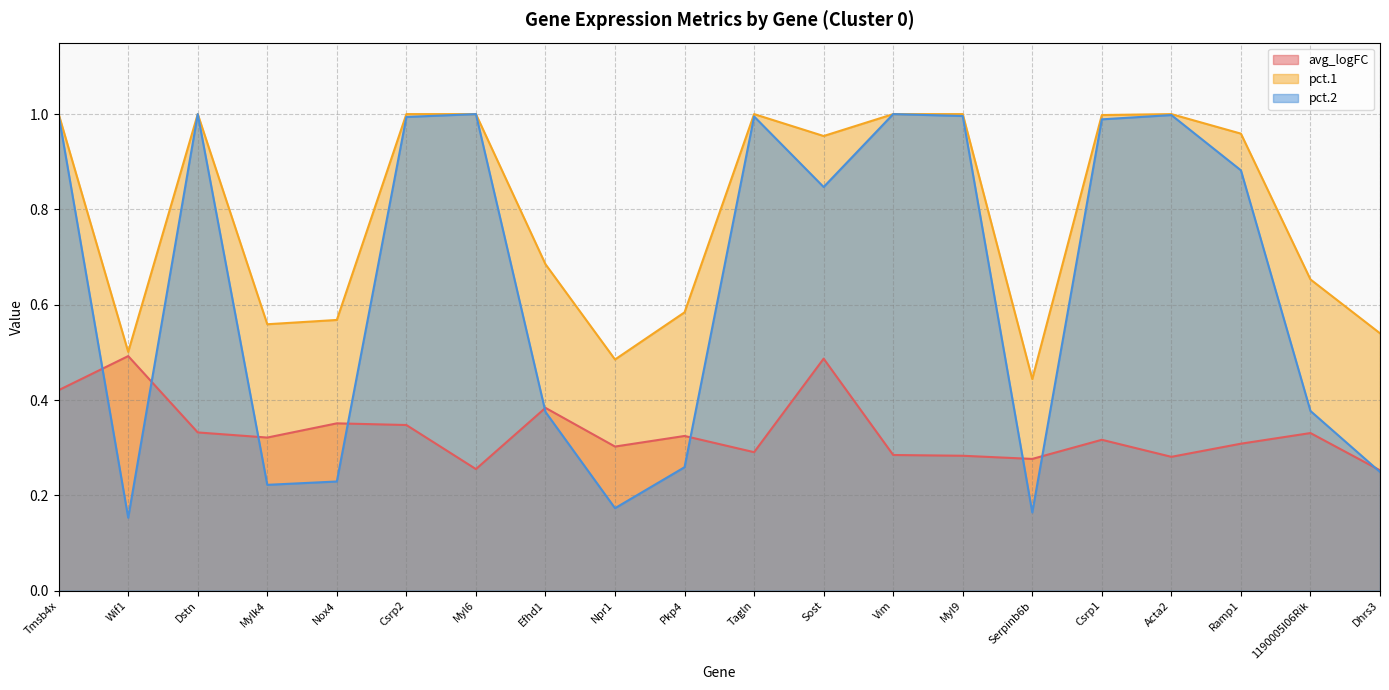

Does the chart display data point markers on the line(s)?

No